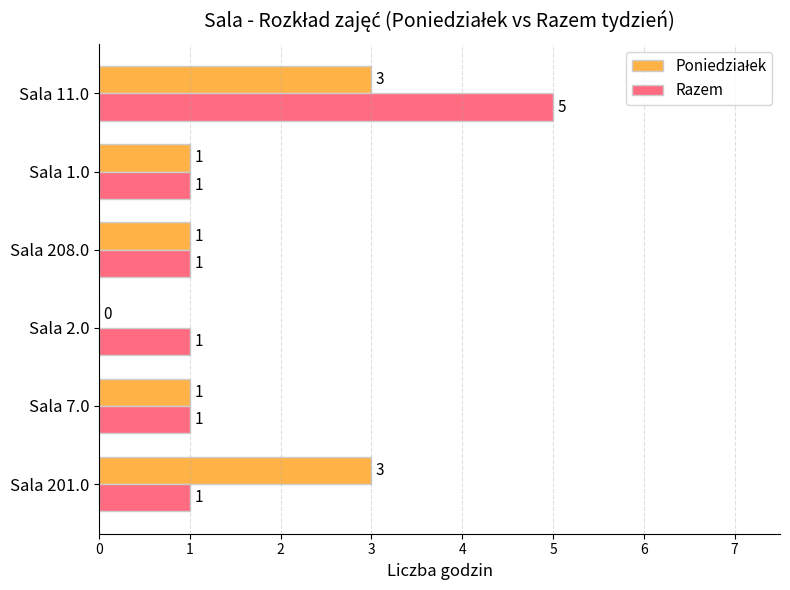

How many categories are shown in the chart?

6